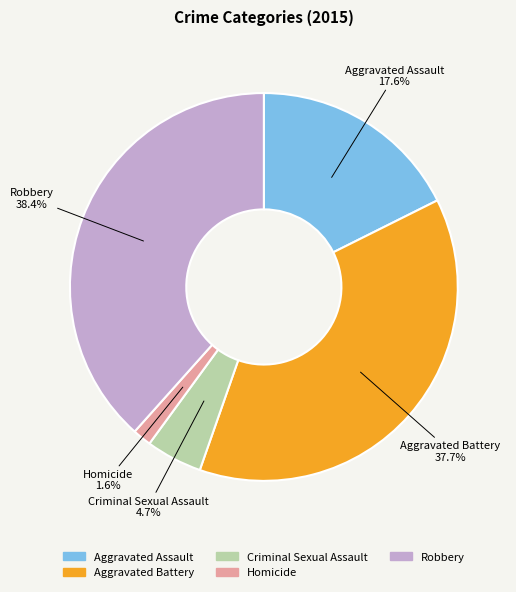

Which slice is the smallest?

Homicide